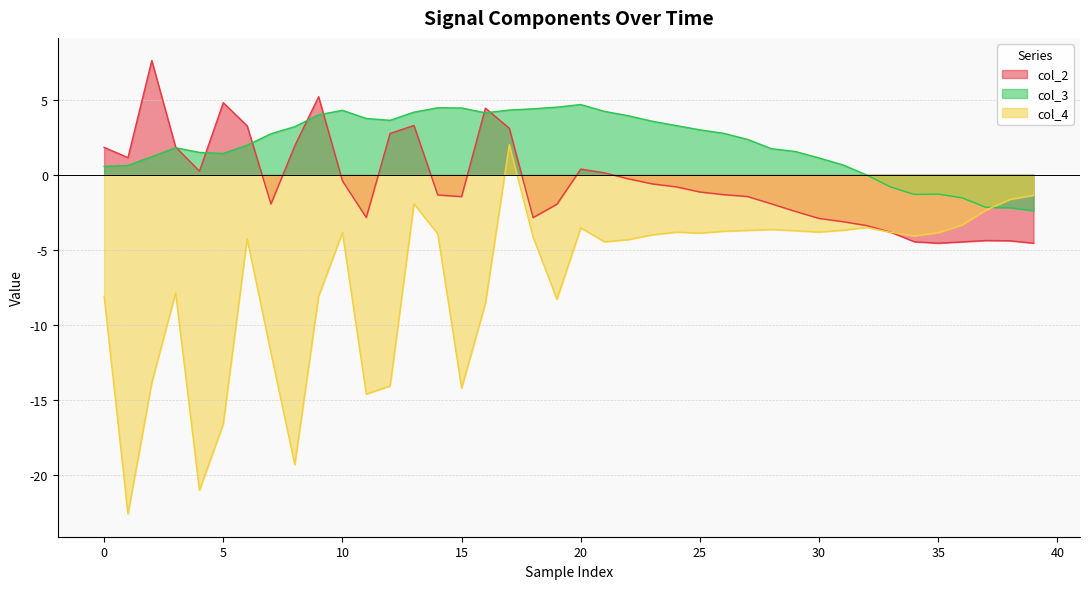

What is the difference between the highest and lowest values at 23?

7.6